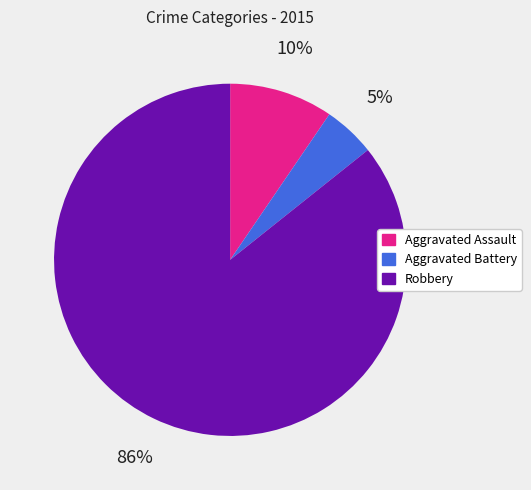

True or false: Robbery accounts for 86% of the total.

True